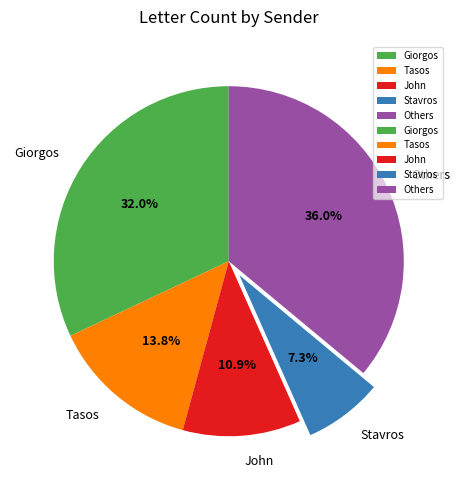

Is there a majority slice in this chart?

No